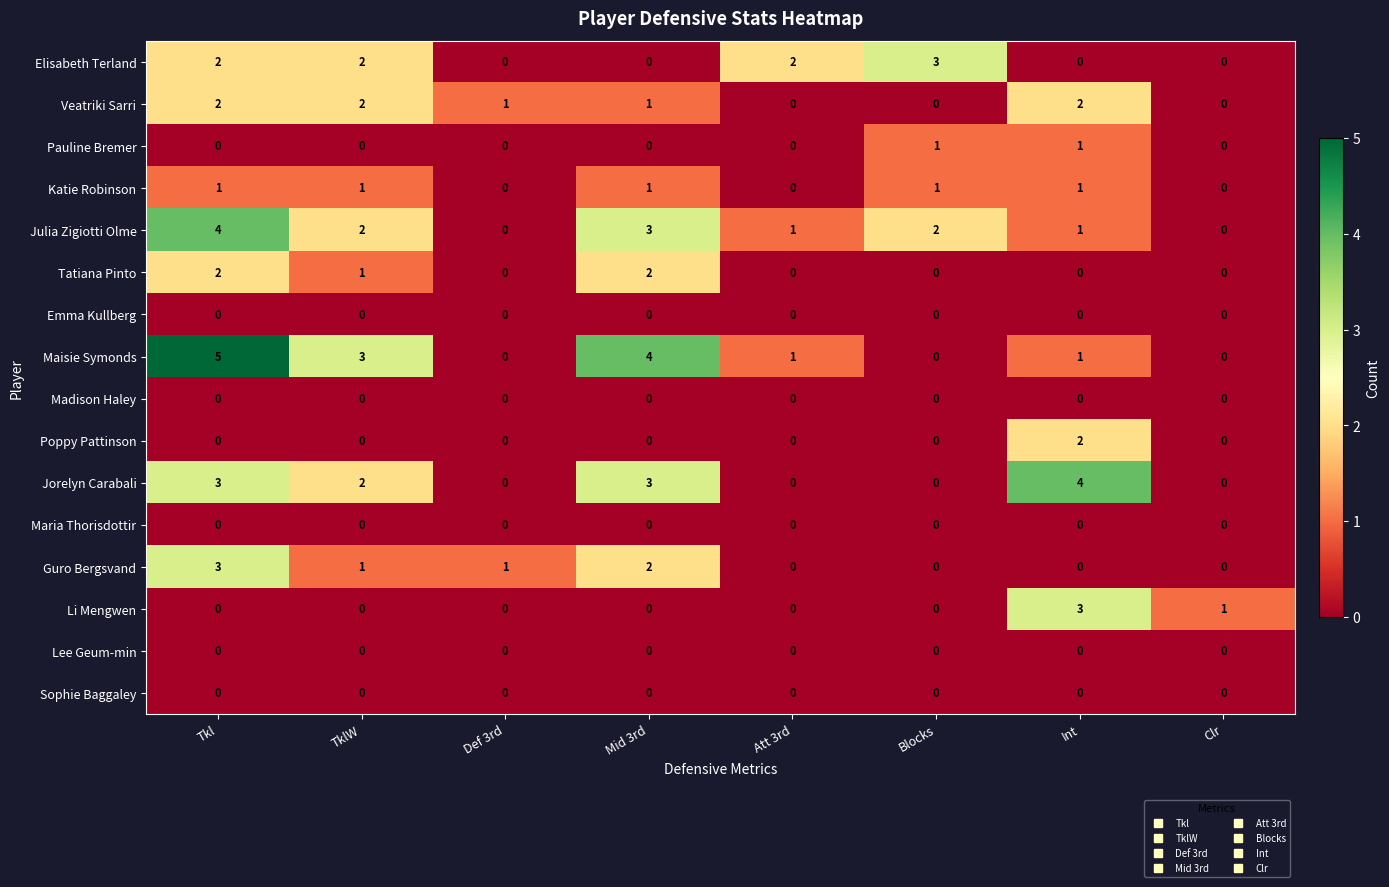

What is the sum of all Tatiana Pinto values?

5